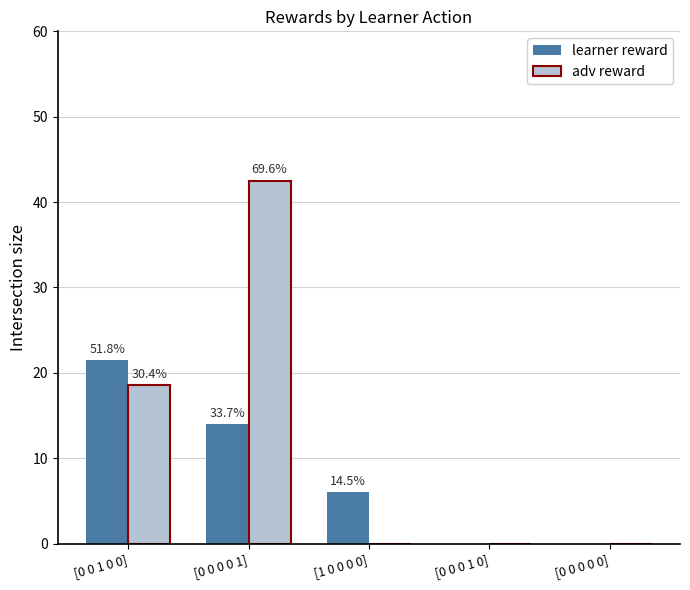

What are all the series names shown in the legend?

learner reward, adv reward